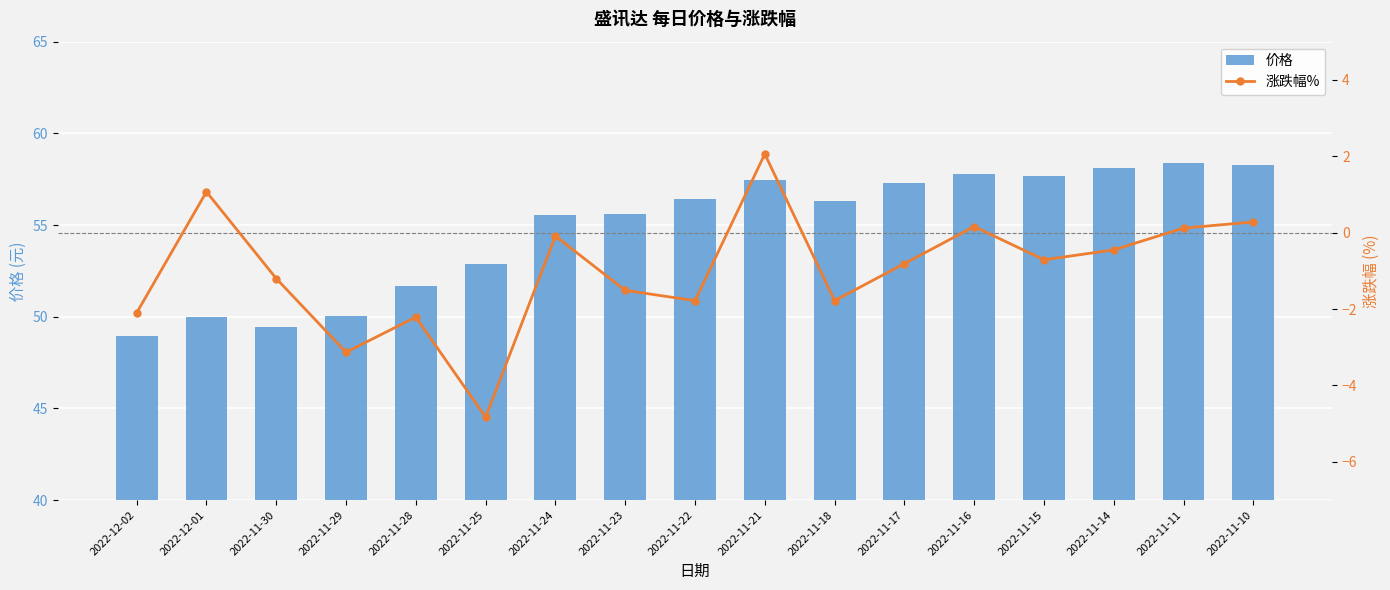

What is the total value across all series at 2022-11-16?

57.9